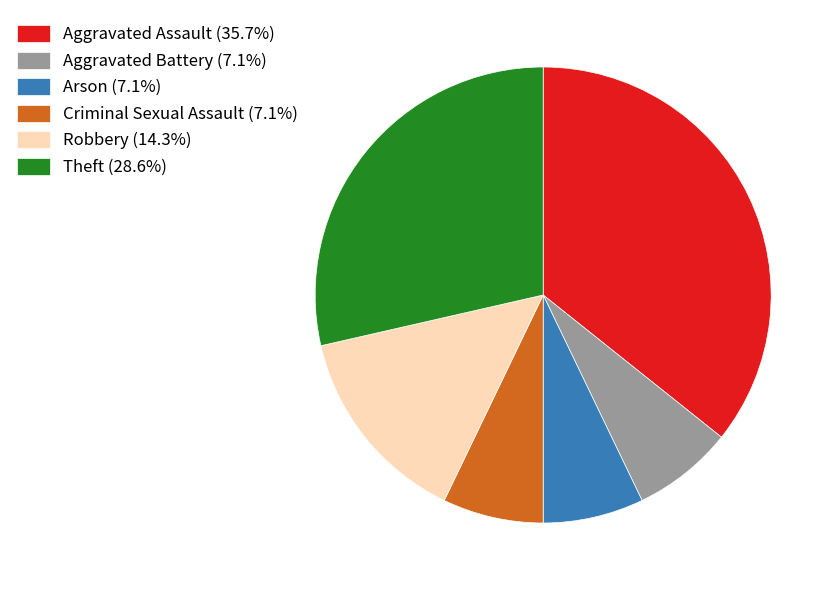

Do Criminal Sexual Assault (7.1%) and Arson (7.1%) together represent more than half of the pie?

No